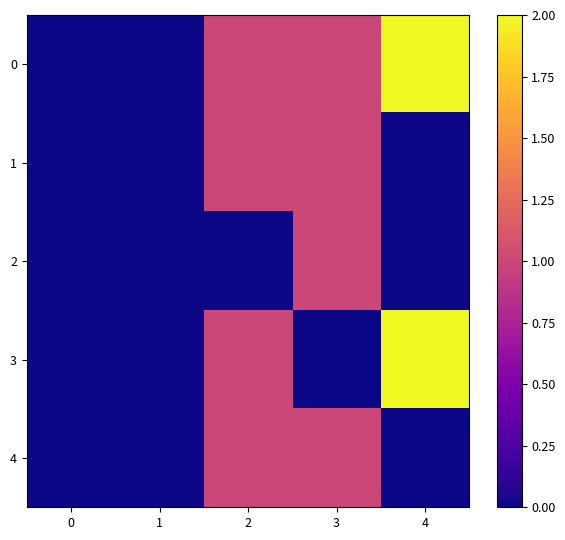

Rank the series at 2 from highest to lowest value.

0, 1, 3, 4, 2